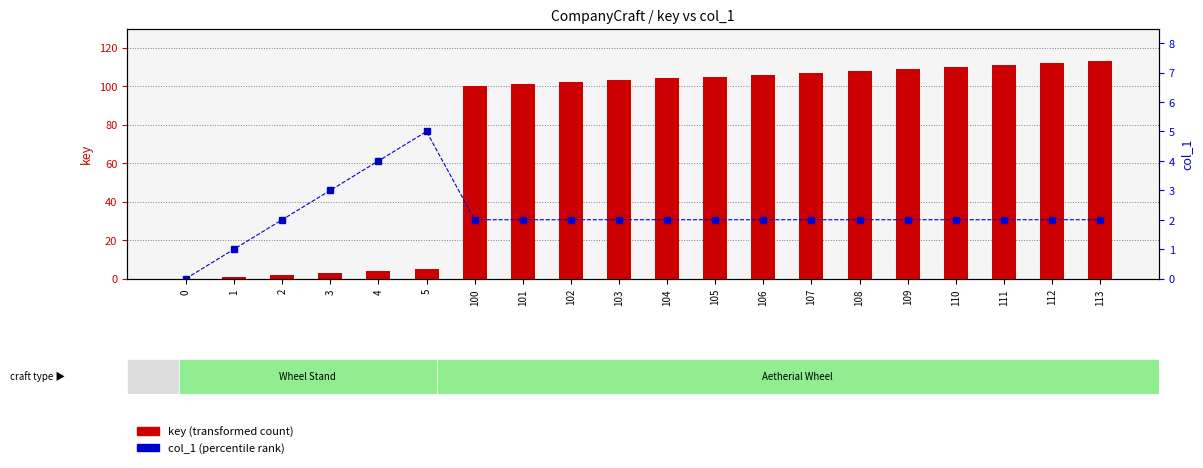

What is the approximate value of key (transformed count) at 107, to the nearest 5?

105